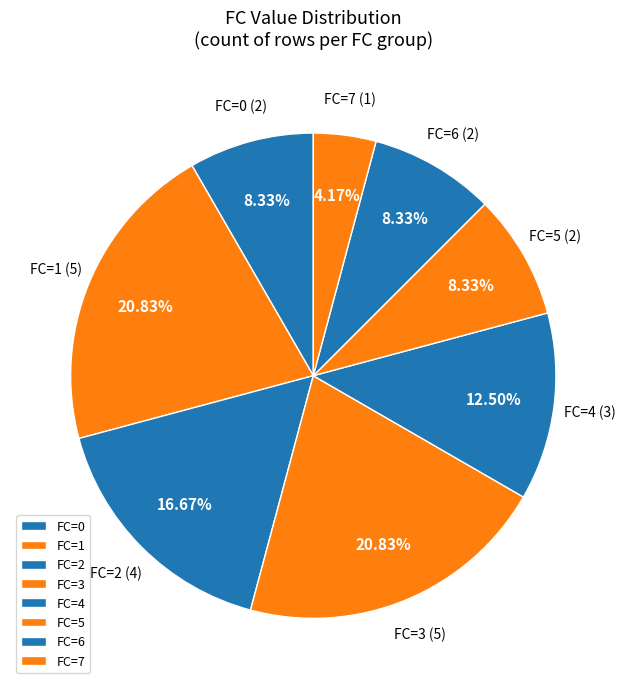

Approximately how many times larger is the value at FC=0 compared to FC=6?

1.0